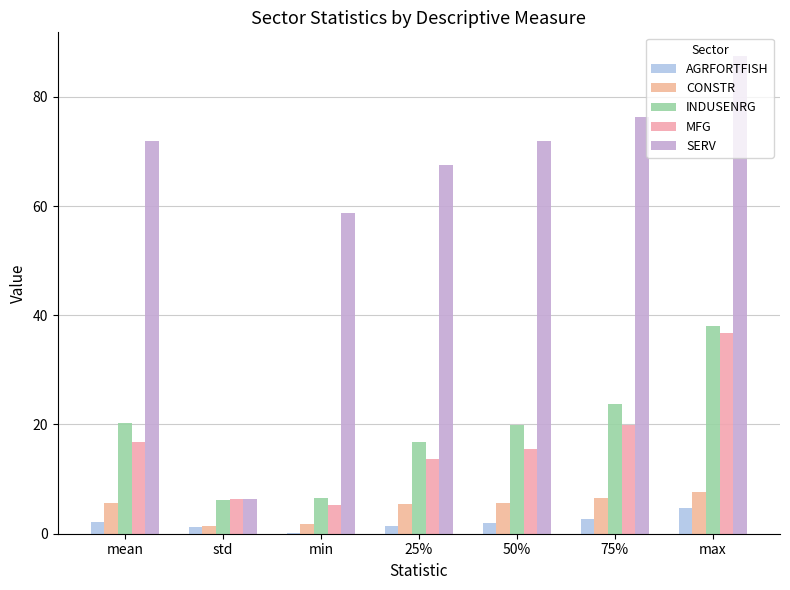

Between max and mean, which is larger?

max